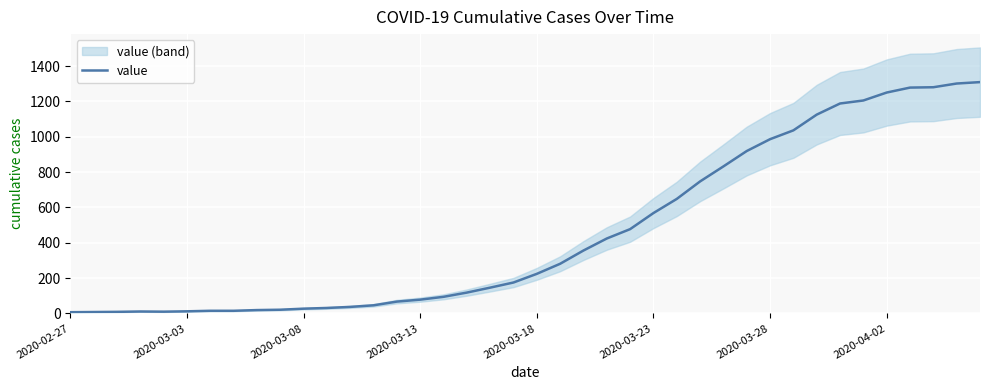

Where does the data first go above 224?

21